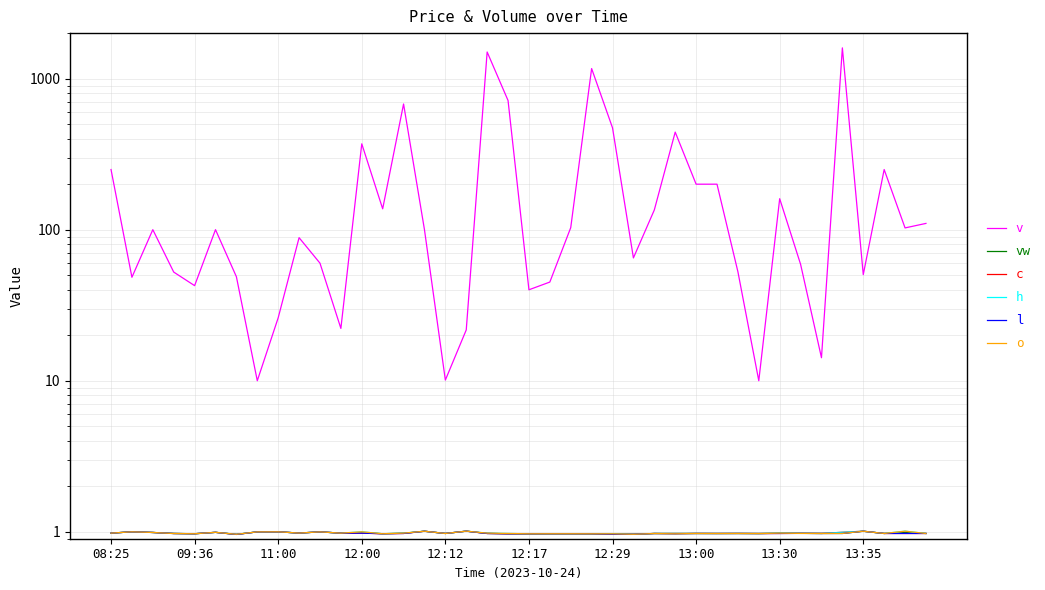

Which series has the widest spread of values?

v